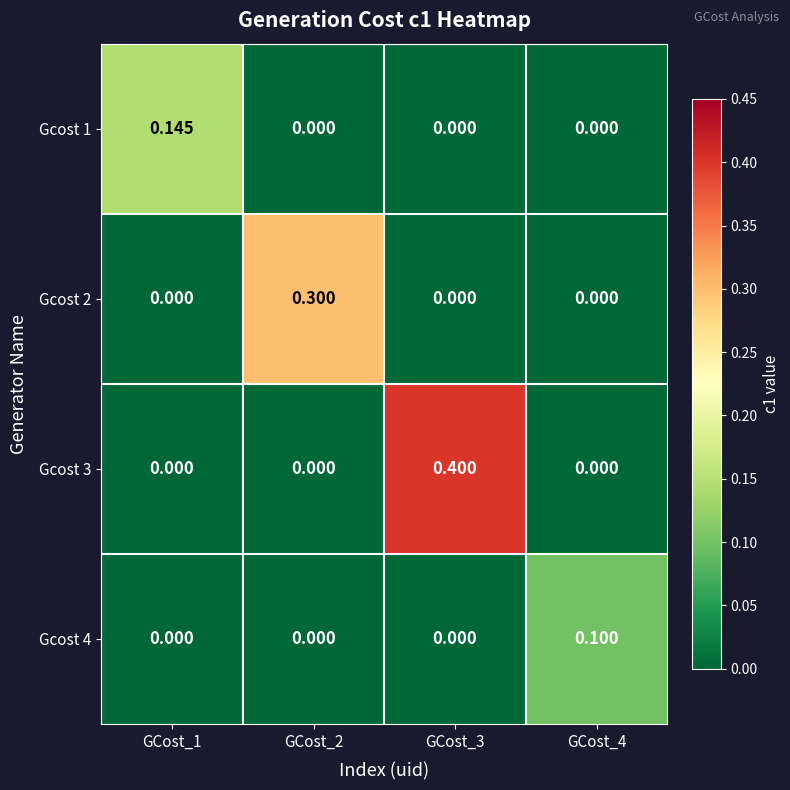

Reading left to right, list all the values displayed in this chart.

Gcost 1: GCost_1=0.1	GCost_2=0.0	GCost_3=0.0	GCost_4=0.0
Gcost 2: GCost_1=0.0	GCost_2=0.3	GCost_3=0.0	GCost_4=0.0
Gcost 3: GCost_1=0.0	GCost_2=0.0	GCost_3=0.4	GCost_4=0.0
Gcost 4: GCost_1=0.0	GCost_2=0.0	GCost_3=0.0	GCost_4=0.1